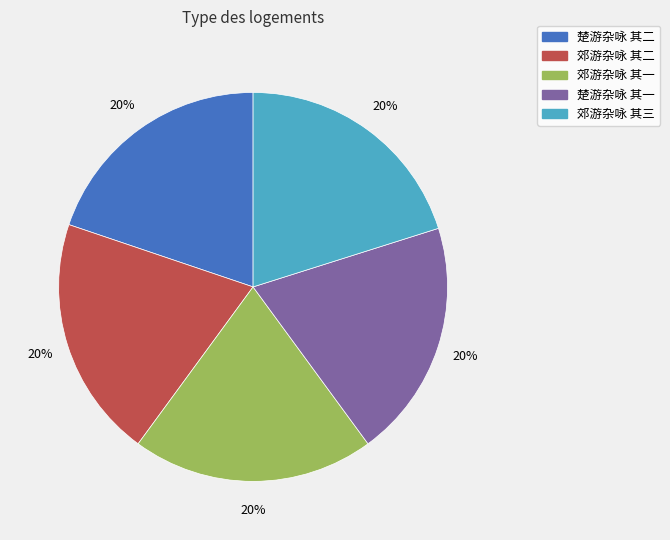

Combined, do 郊游杂咏 其三 and 郊游杂咏 其一 account for over 50%?

No